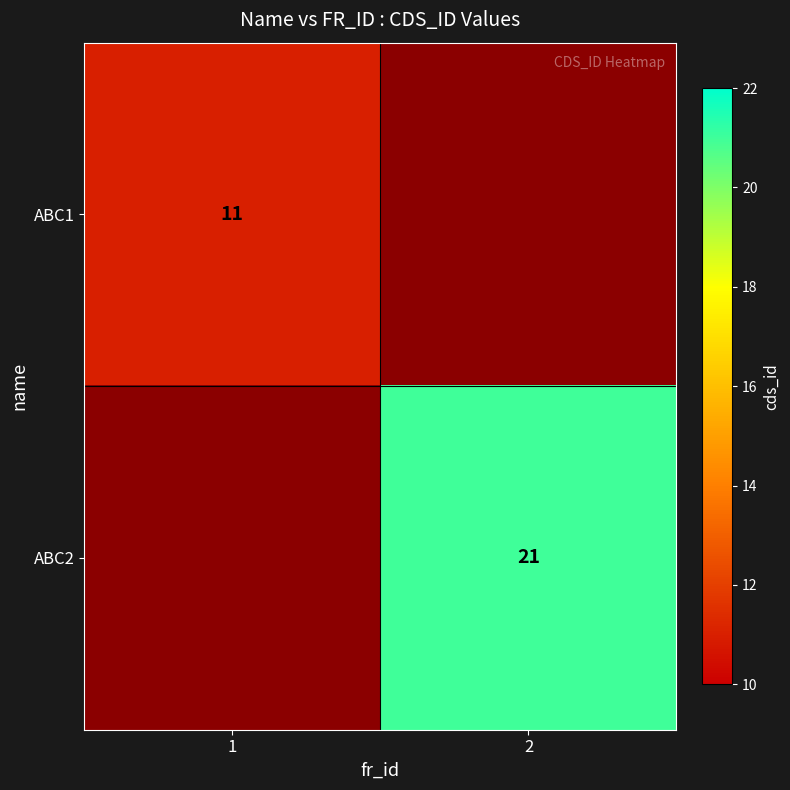

True or false: ABC1 has a value of 11 at 1.

True